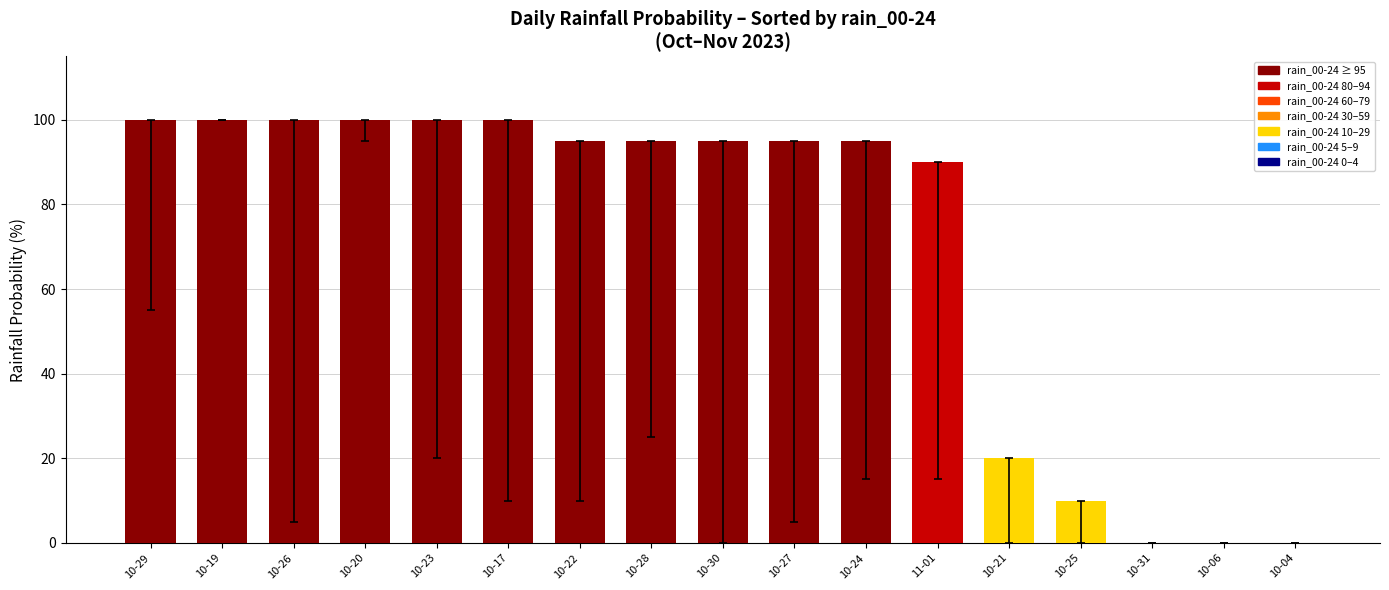

How many distinct data groups are displayed?

1